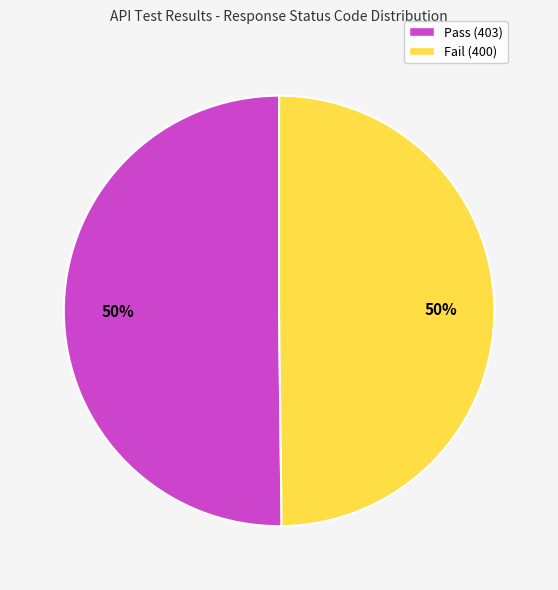

To the nearest percent, what is the average slice percentage?

50%